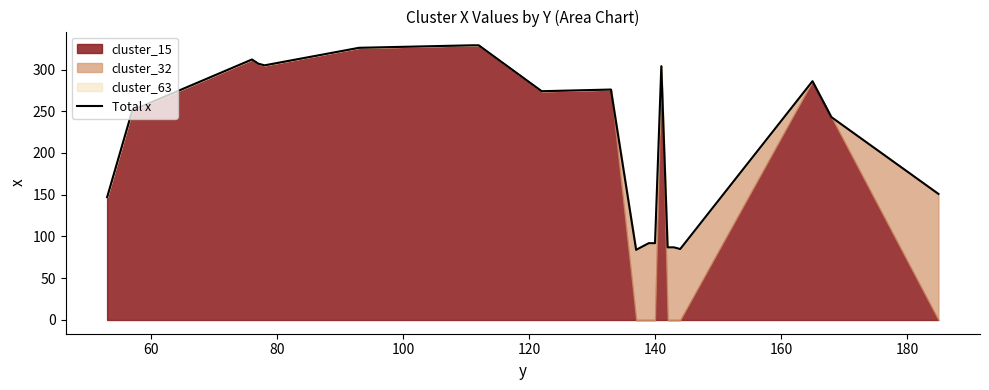

What is the minimum value for Total x?

84